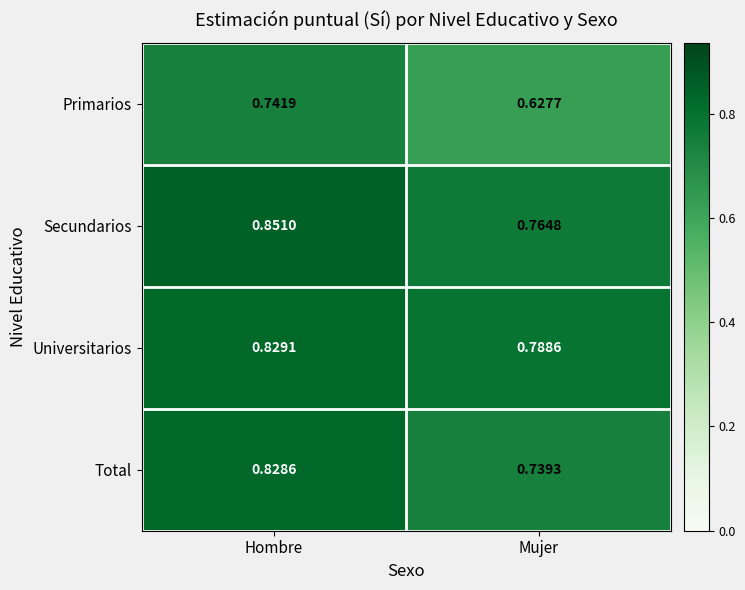

How many categories are shown in the chart?

2